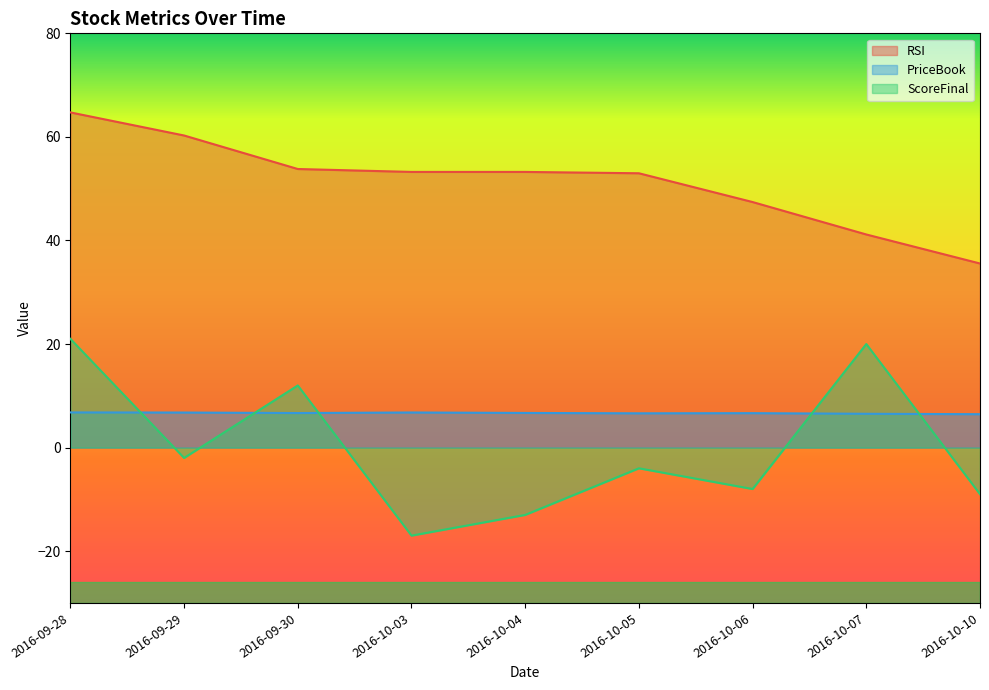

How many lines are shown in the chart?

3